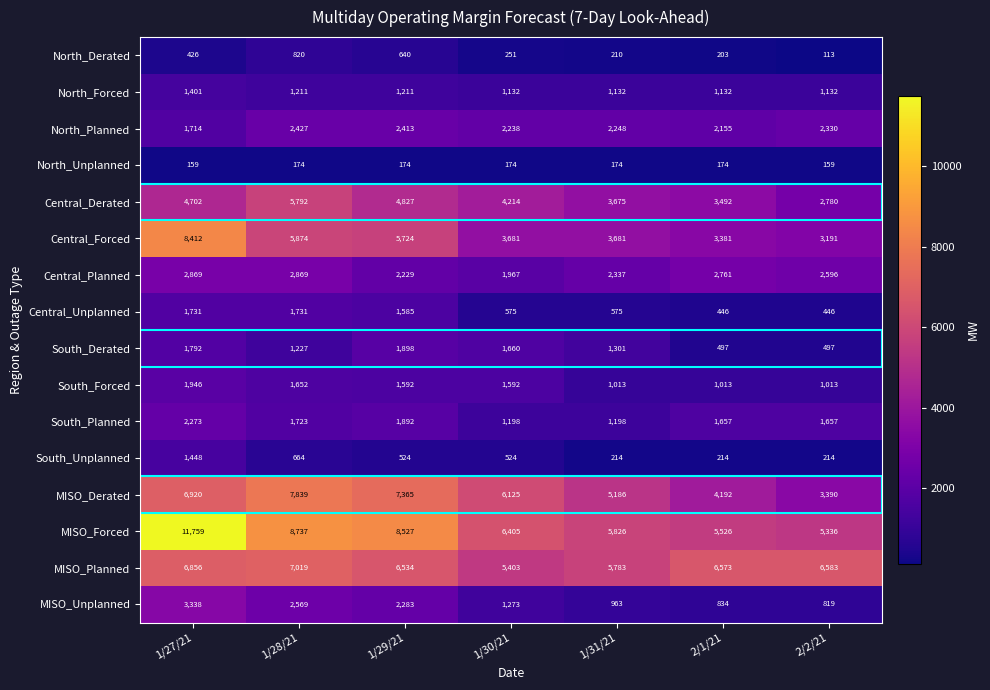

Where does the South_Forced series first go above 1592?

1/27/21